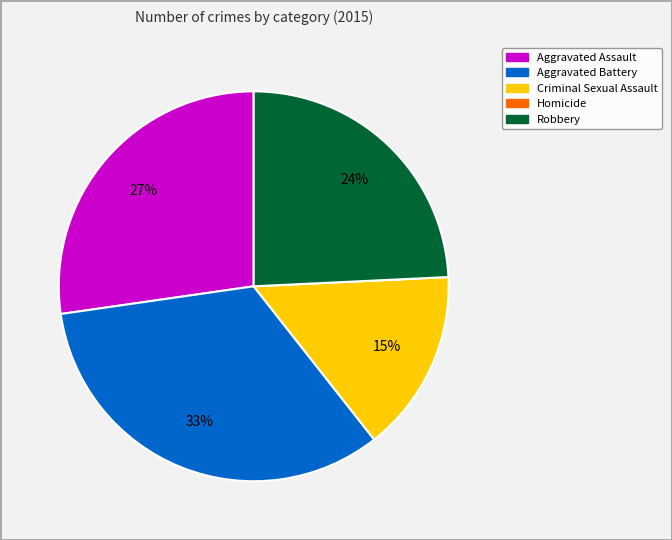

True or false: Robbery accounts for 36% of the total.

False